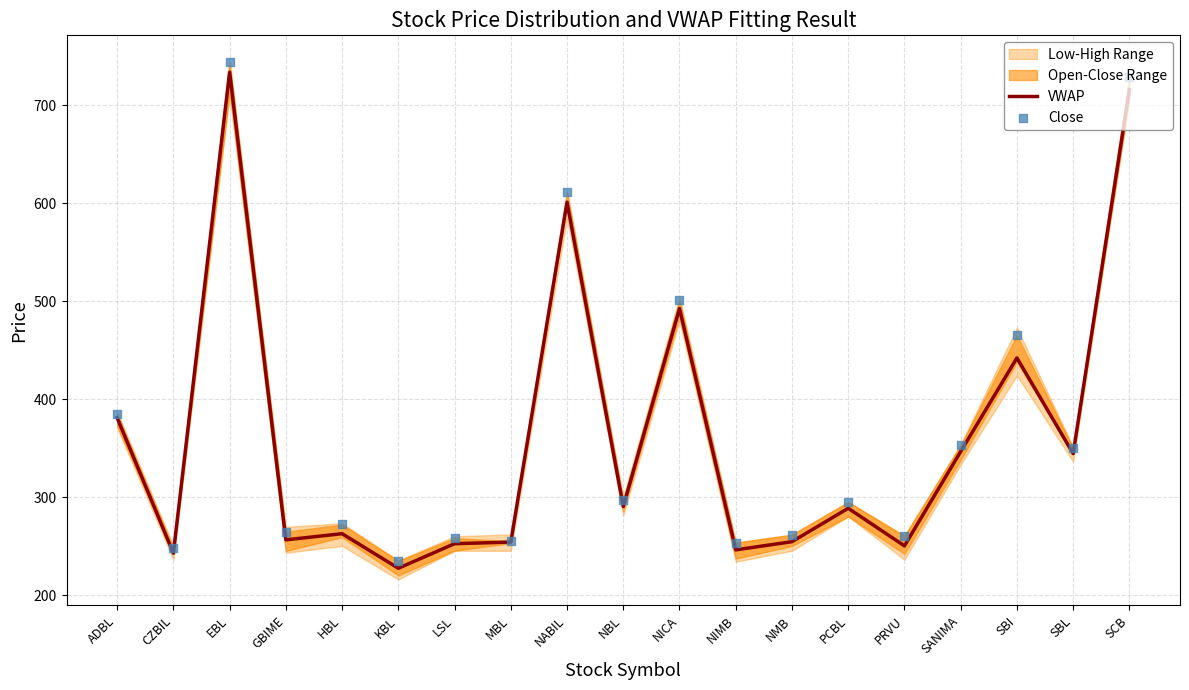

At which category is the sum across all series the highest?

EBL